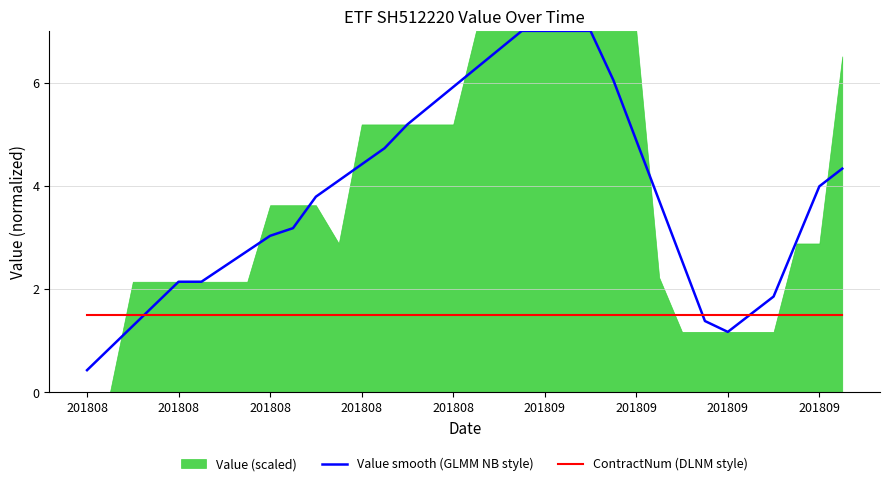

What is the approximate value of Value smooth (GLMM NB style) at 9?

3.2